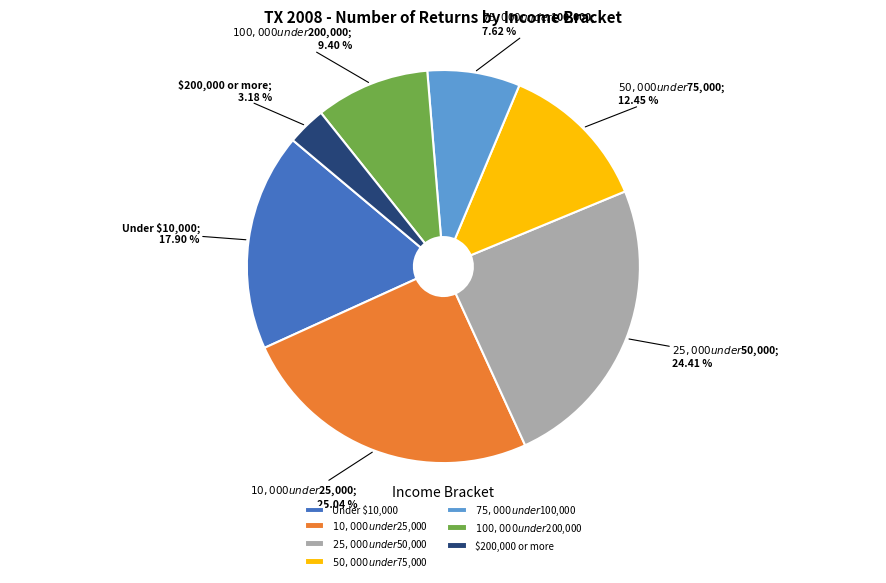

To the nearest percent, what is the average slice percentage?

14%